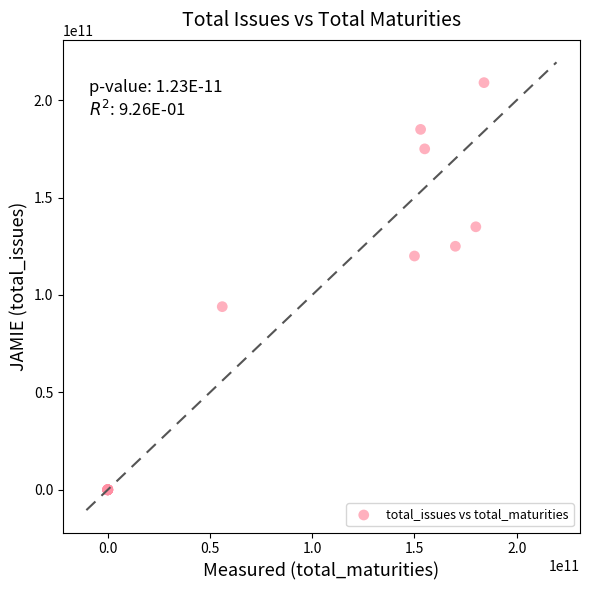

What Y value in the scatter plot is closest to 104500000000?

94000000000